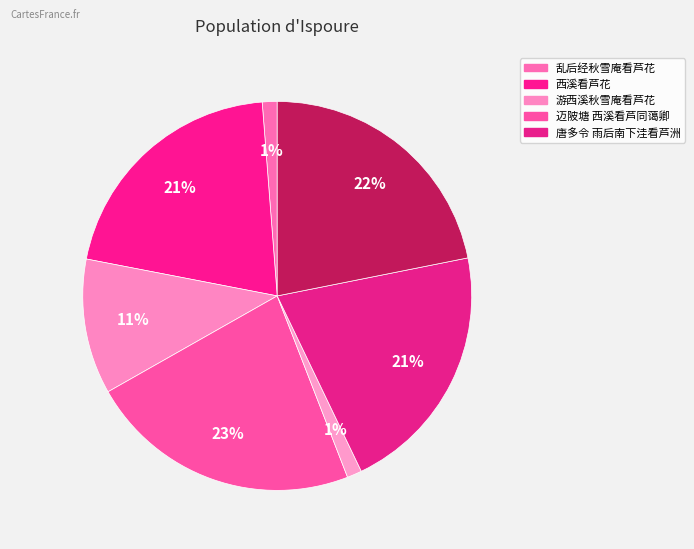

Which category has the smallest portion of the pie?

游西溪秋雪庵看芦花用倦知庸庵闲止唱酬韵